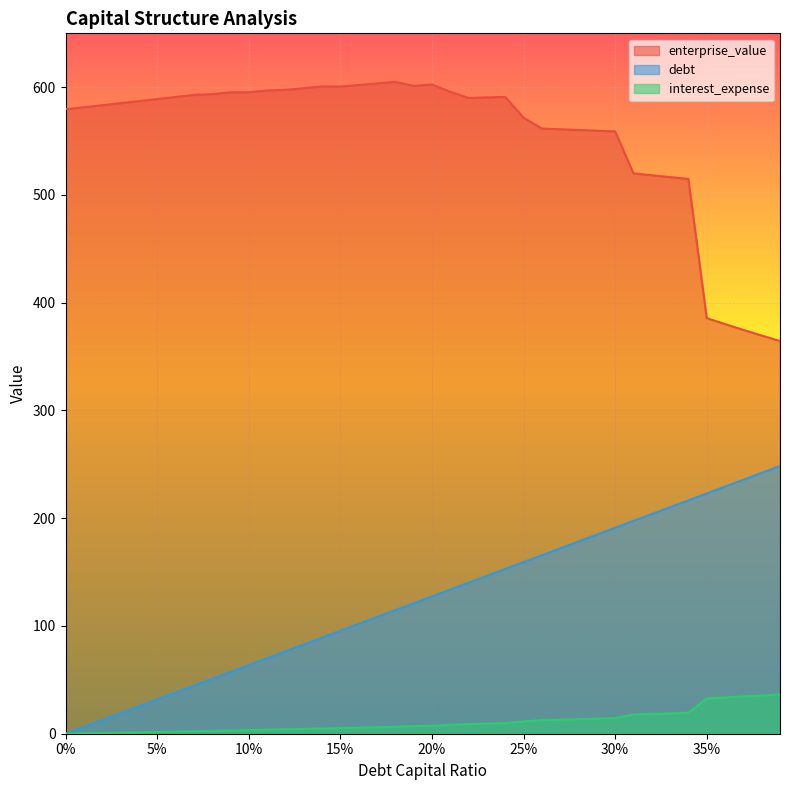

What is the minimum value for enterprise_value?

364.4